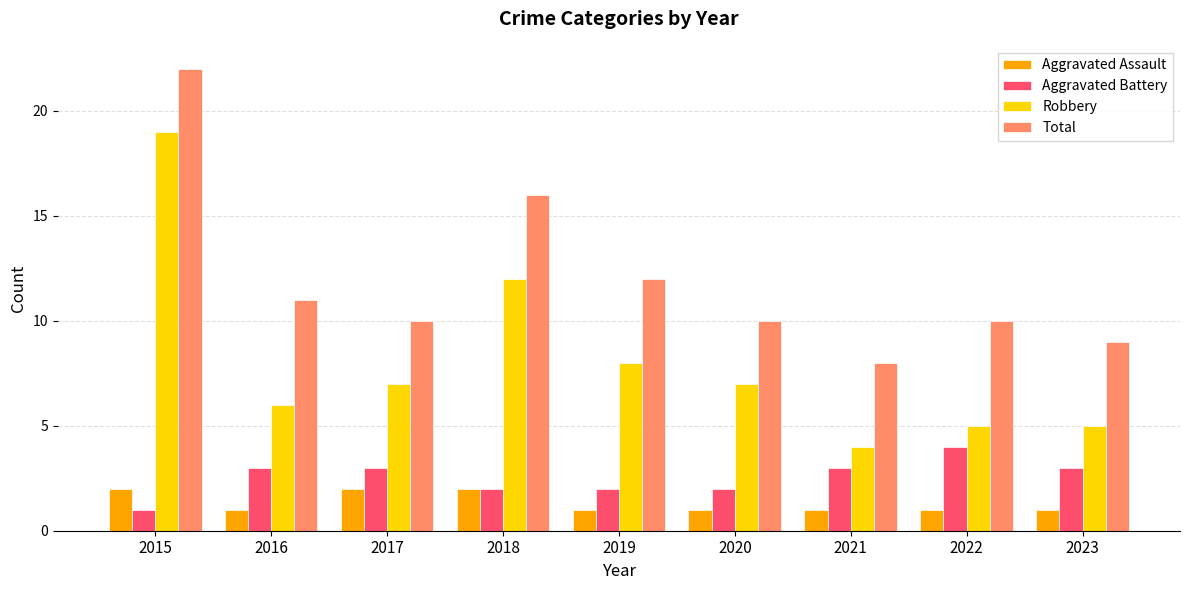

What are all the series names shown in the legend?

Aggravated Assault, Aggravated Battery, Robbery, Total